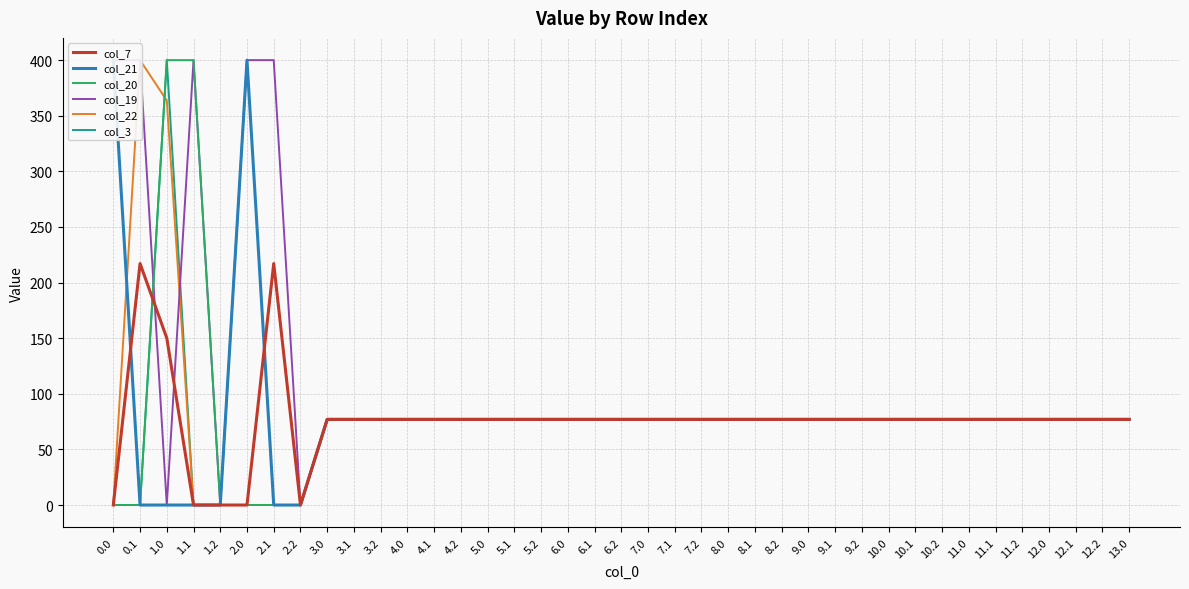

Between 4.1 and 5.0, which is larger?

4.1